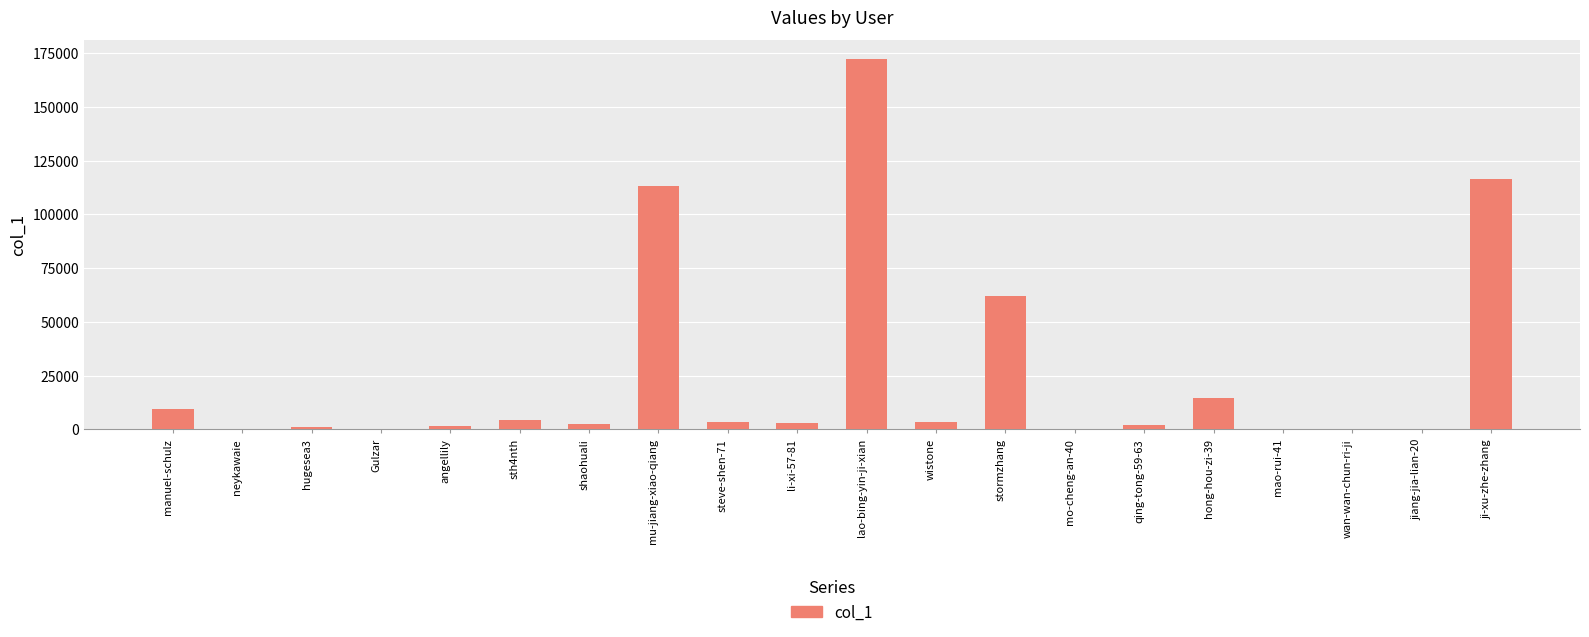

The value at neykawaie is 7. True or false?

True